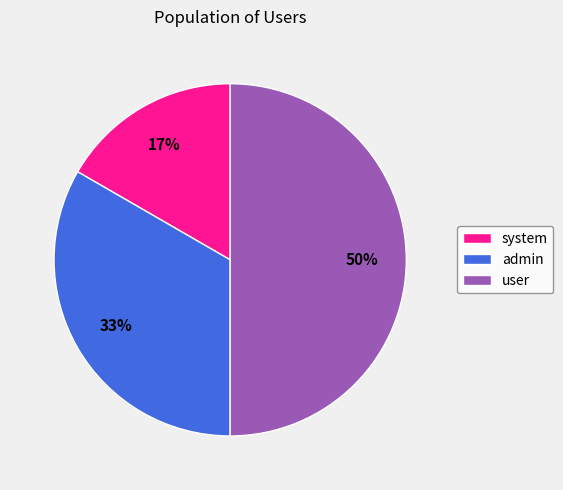

The system slice represents 24% of the pie. True or false?

False